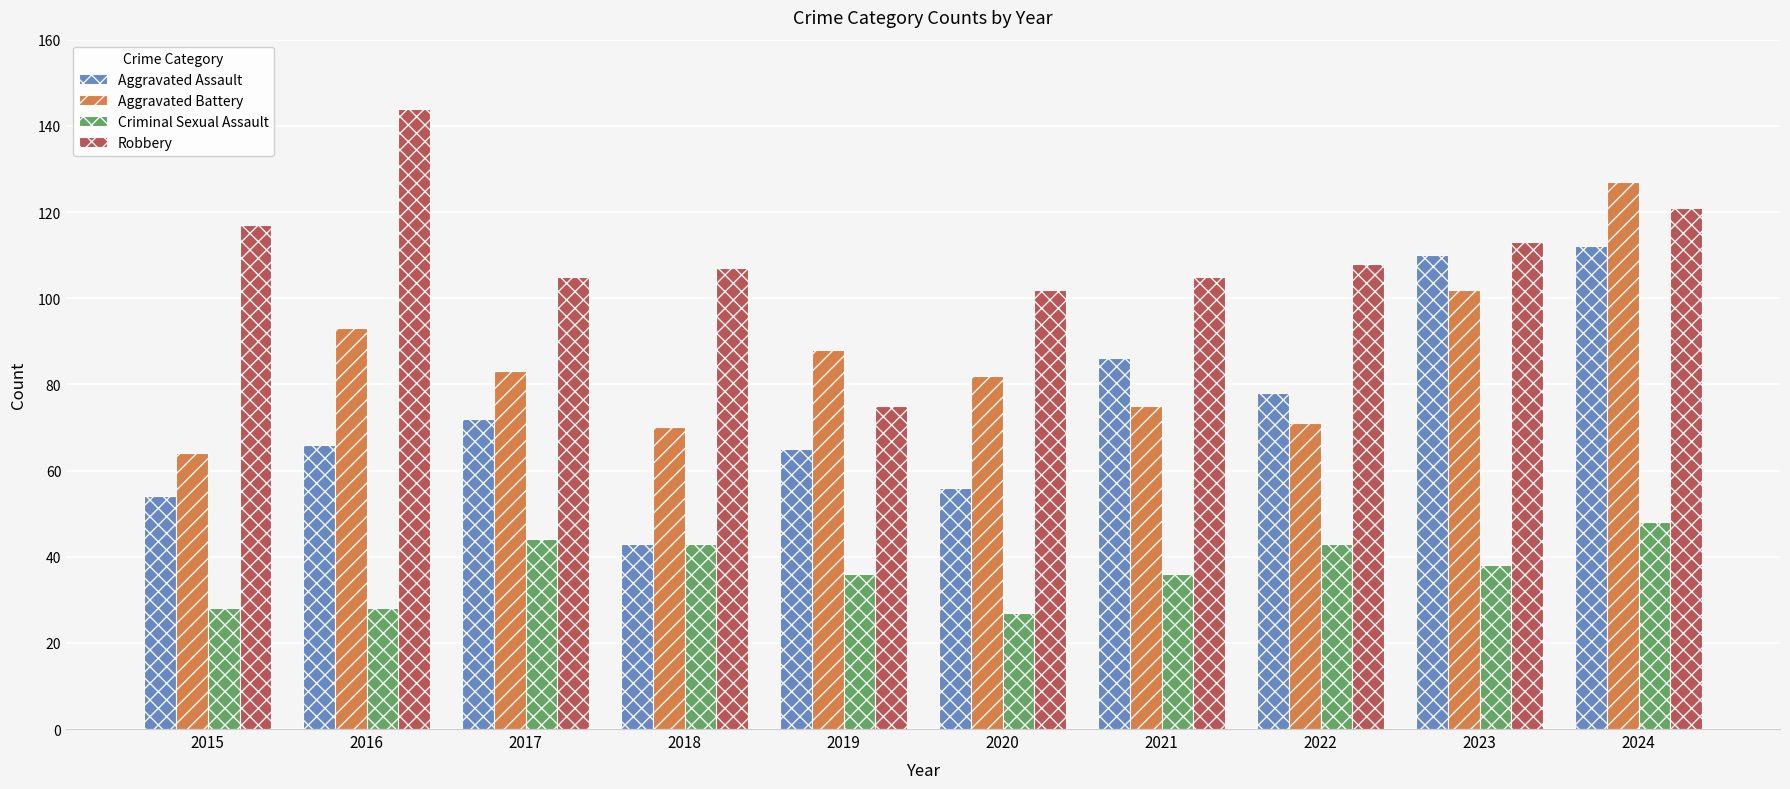

Reading left to right, what are all the values shown in this chart?

Aggravated Assault: 54	66	72	43	65	56	86	78	110	112
Aggravated Battery: 64	93	83	70	88	82	75	71	102	127
Criminal Sexual Assault: 28	28	44	43	36	27	36	43	38	48
Robbery: 117	144	105	107	75	102	105	108	113	121